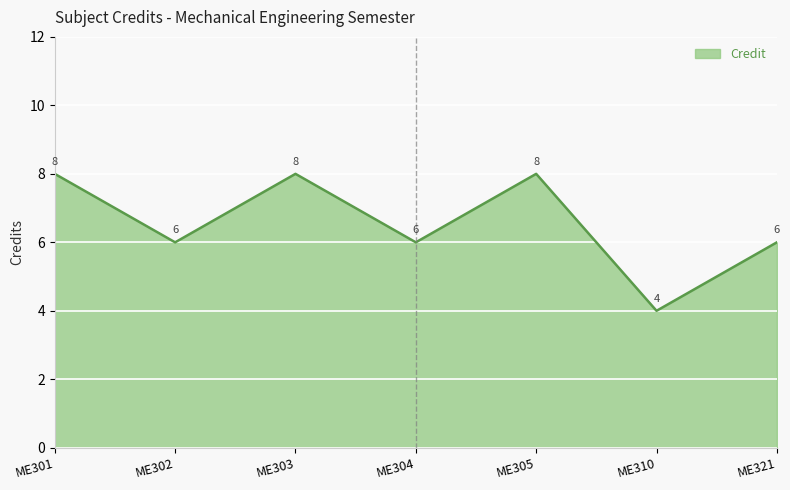

Which has a higher value, ME301 or ME321?

ME301